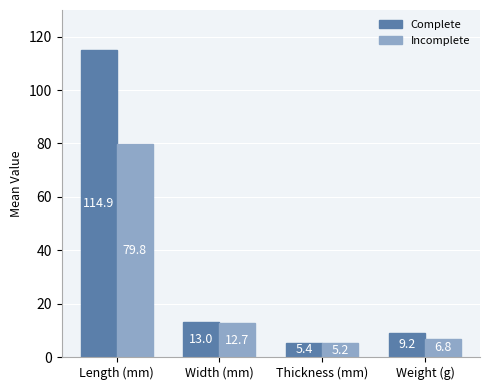

List the labels in order of Complete value, largest first.

Length (mm), Width (mm), Weight (g), Thickness (mm)